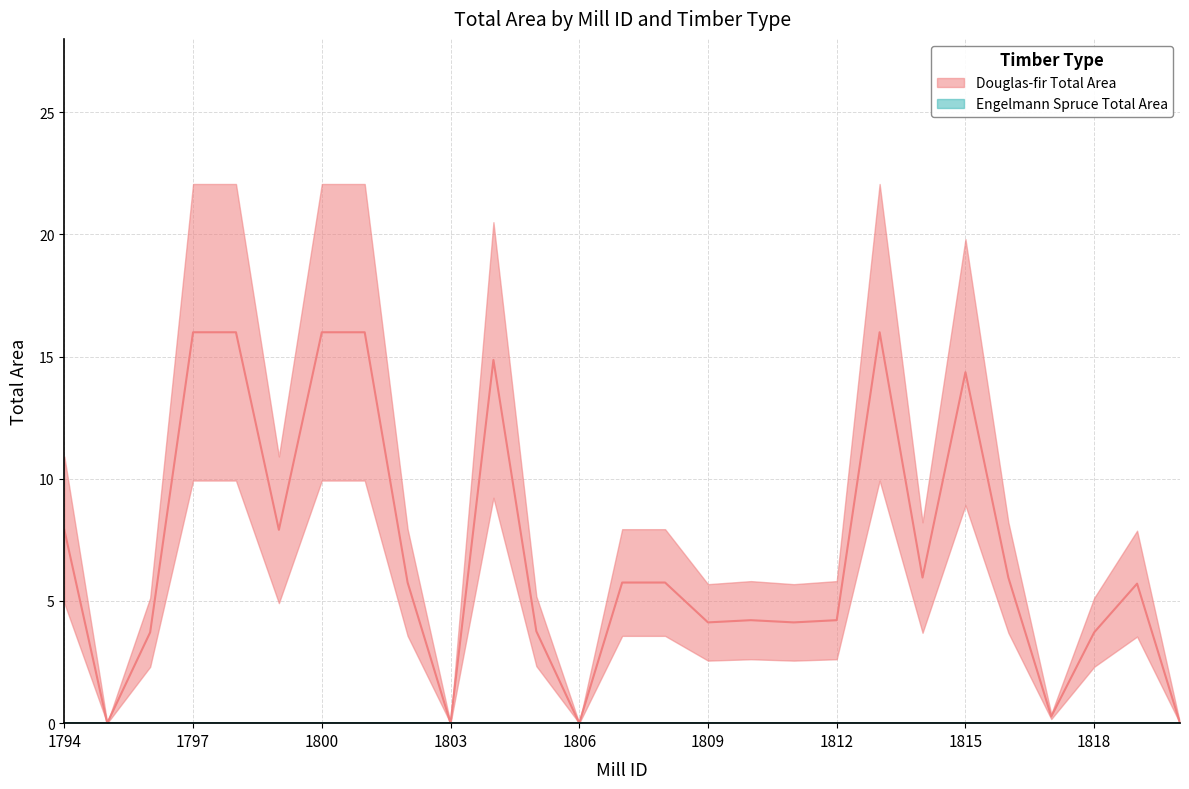

Which category has the highest value across all series?

1797